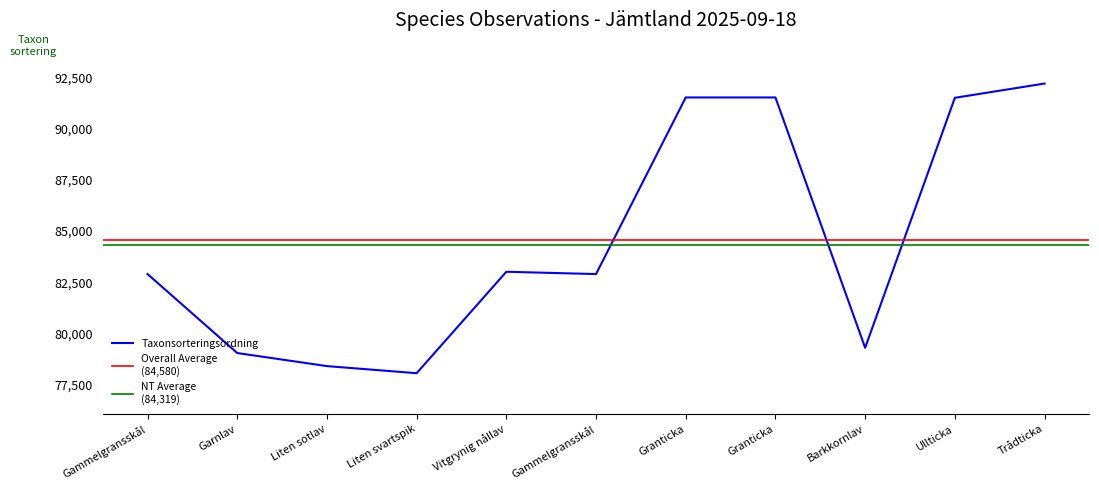

What is the maximum value shown in the chart?

92218